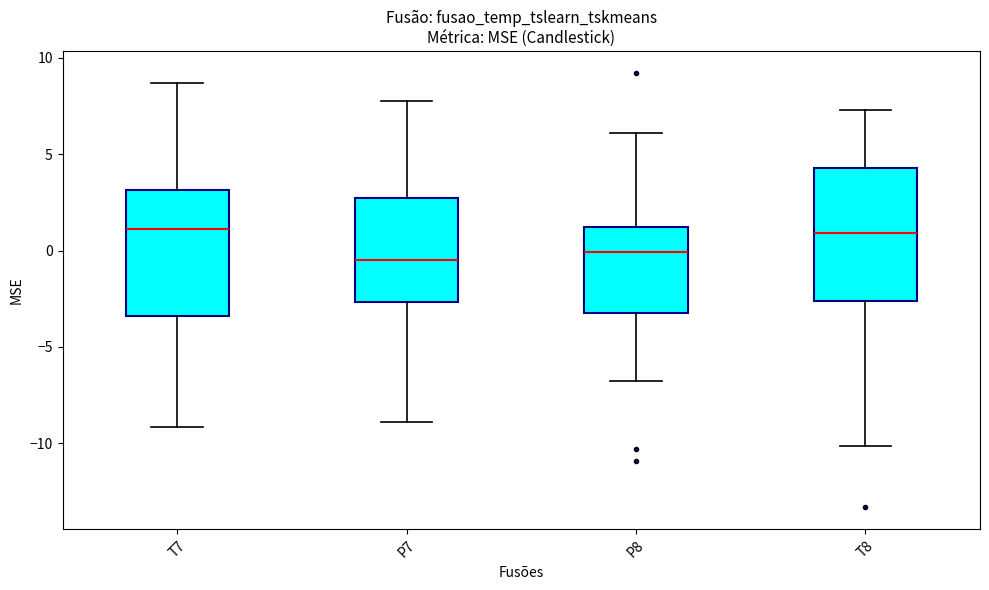

Reading left to right, transcribe this box plot: for each box, give where its median line is, the range the box spans, and where its two whiskers end, as read against the y-axis. The values are not printed on the chart, so give them approximately, as read against the axis.

T7: median 1.0, box -3.5 to 3.0, whiskers -9.0 to 8.5
P7: median -0.5, box -2.5 to 2.5, whiskers -9.0 to 8.0
P8: median 0.0, box -3.5 to 1.0, whiskers -6.5 to 6.0
T8: median 1.0, box -2.5 to 4.5, whiskers -10.0 to 7.5